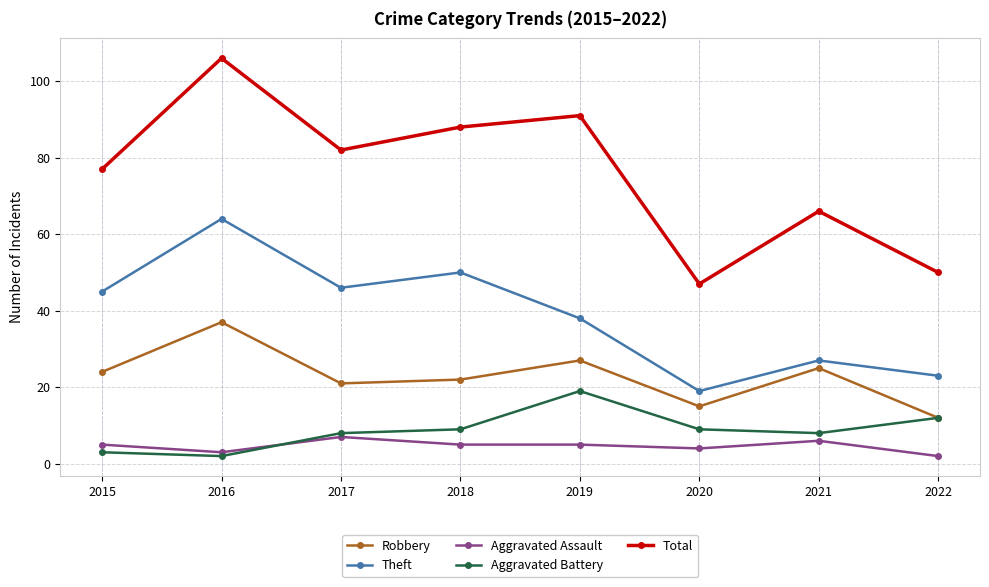

What is the difference between the Theft values at 2022 and 2021?

4